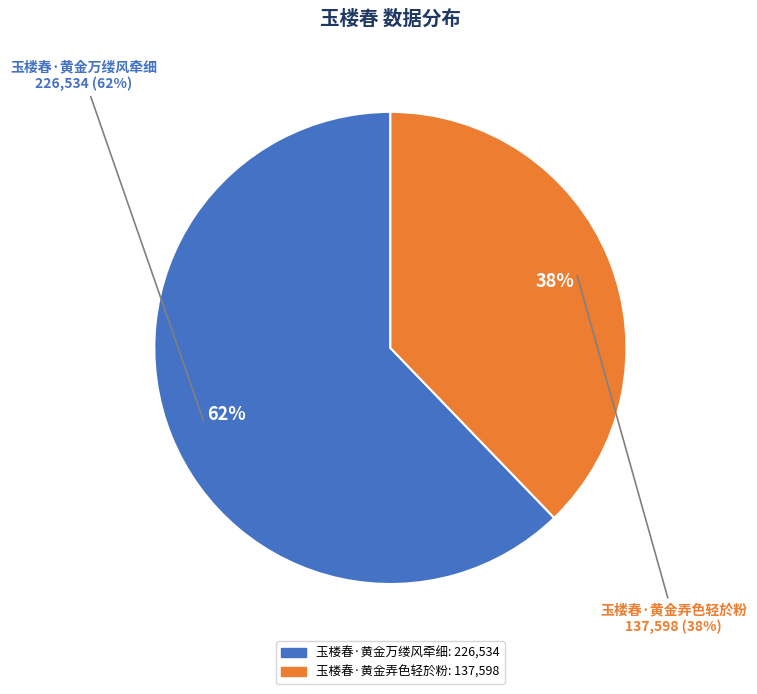

To the nearest percent, what portion does 玉楼春·黄金弄色轻於粉 represent?

38%